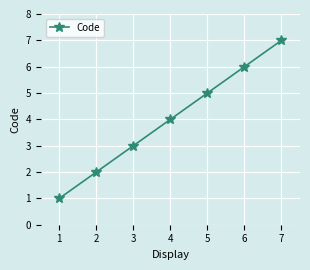

What is the change in value from 1 to 5?

+4